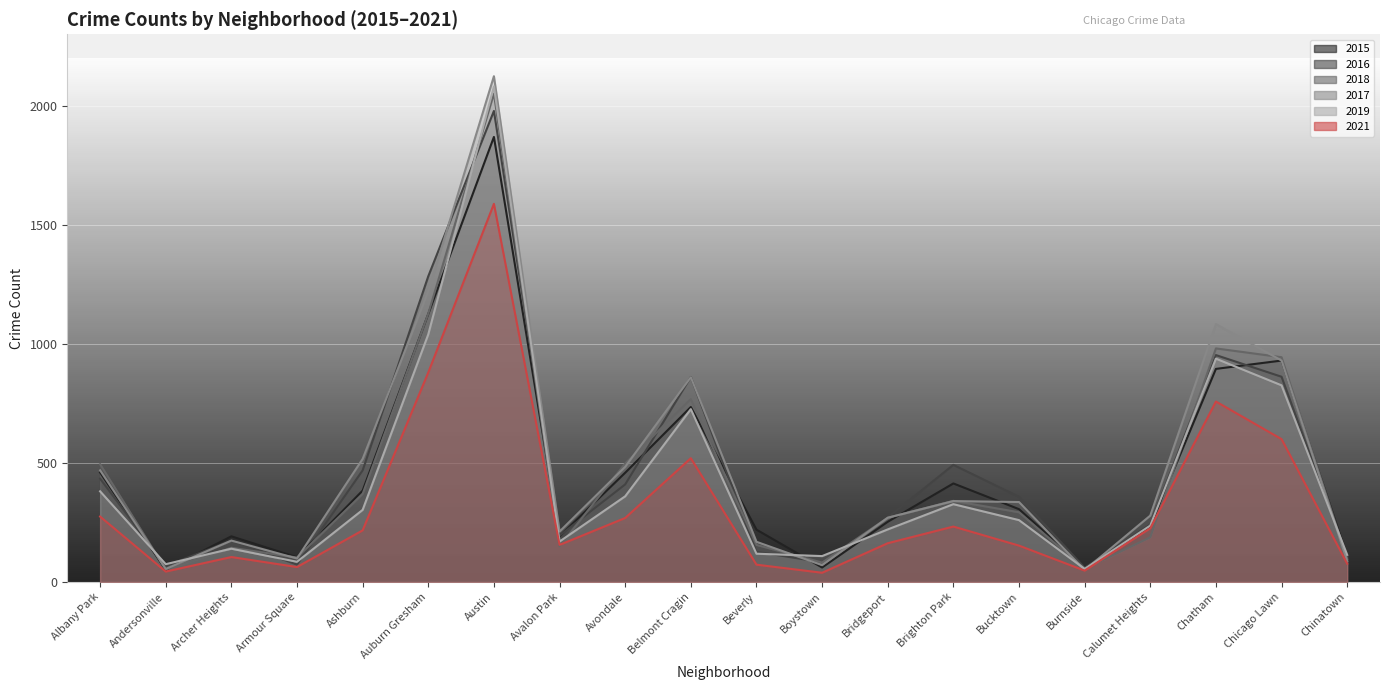

Between Bucktown and Bridgeport, which is larger?

Bucktown